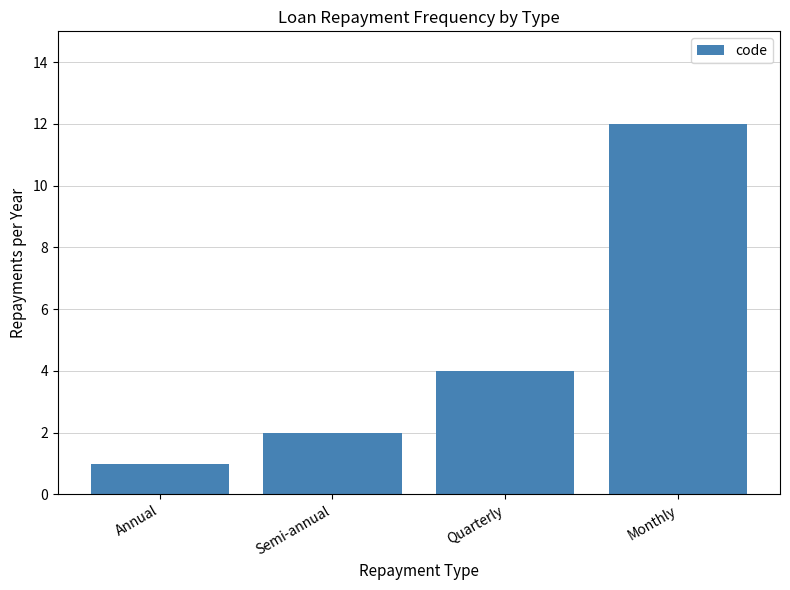

What is the value of the 2nd bar from the left?

2